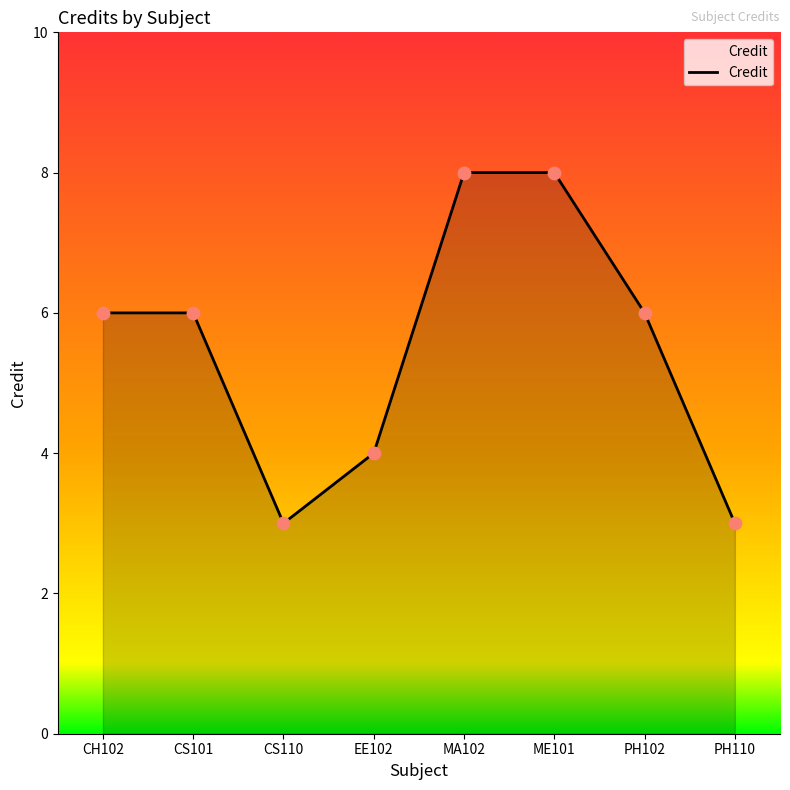

Which has a higher value, PH102 or MA102?

MA102